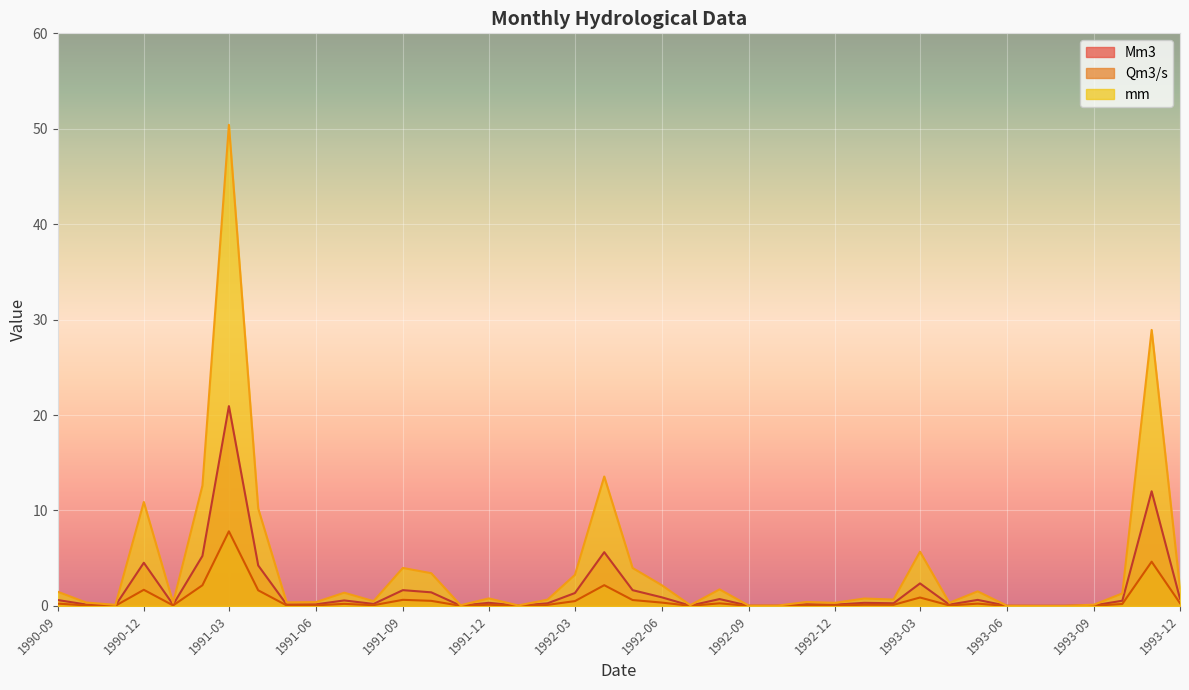

List the series in order of their overall mean, highest first.

mm, Mm3, Qm3/s